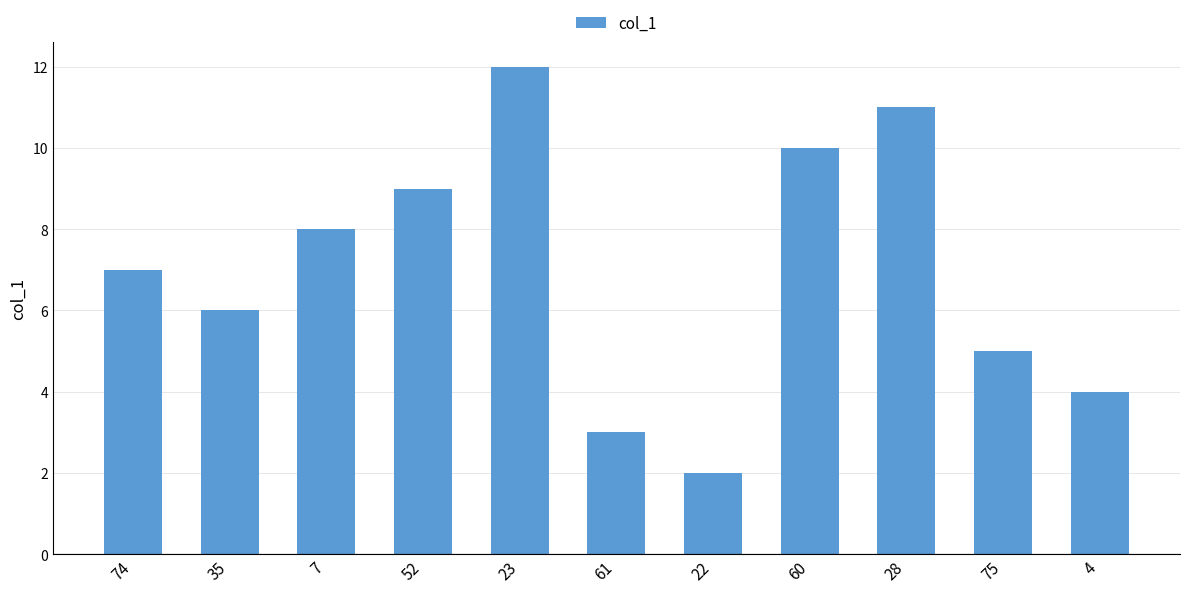

Approximately how many times larger is the value at 75 compared to 23?

0.4